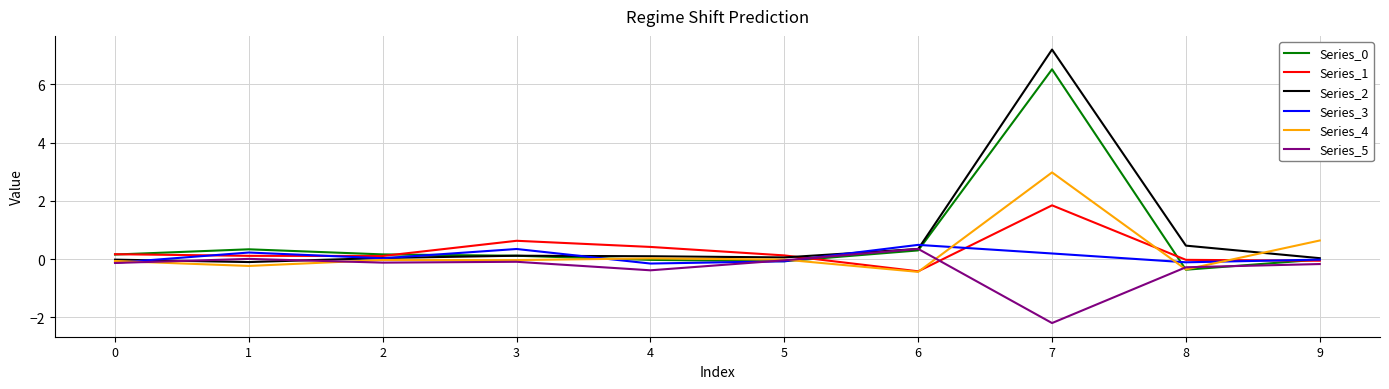

Which series has the largest range (max minus min)?

Series_2